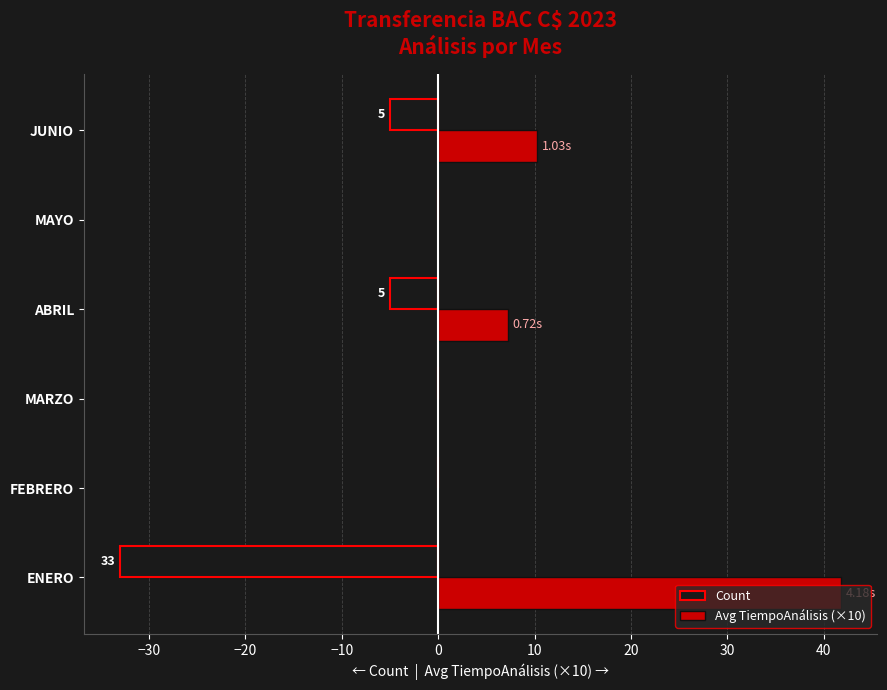

What is the sum of all Avg TiempoAnálisis (×10) values?

59.3